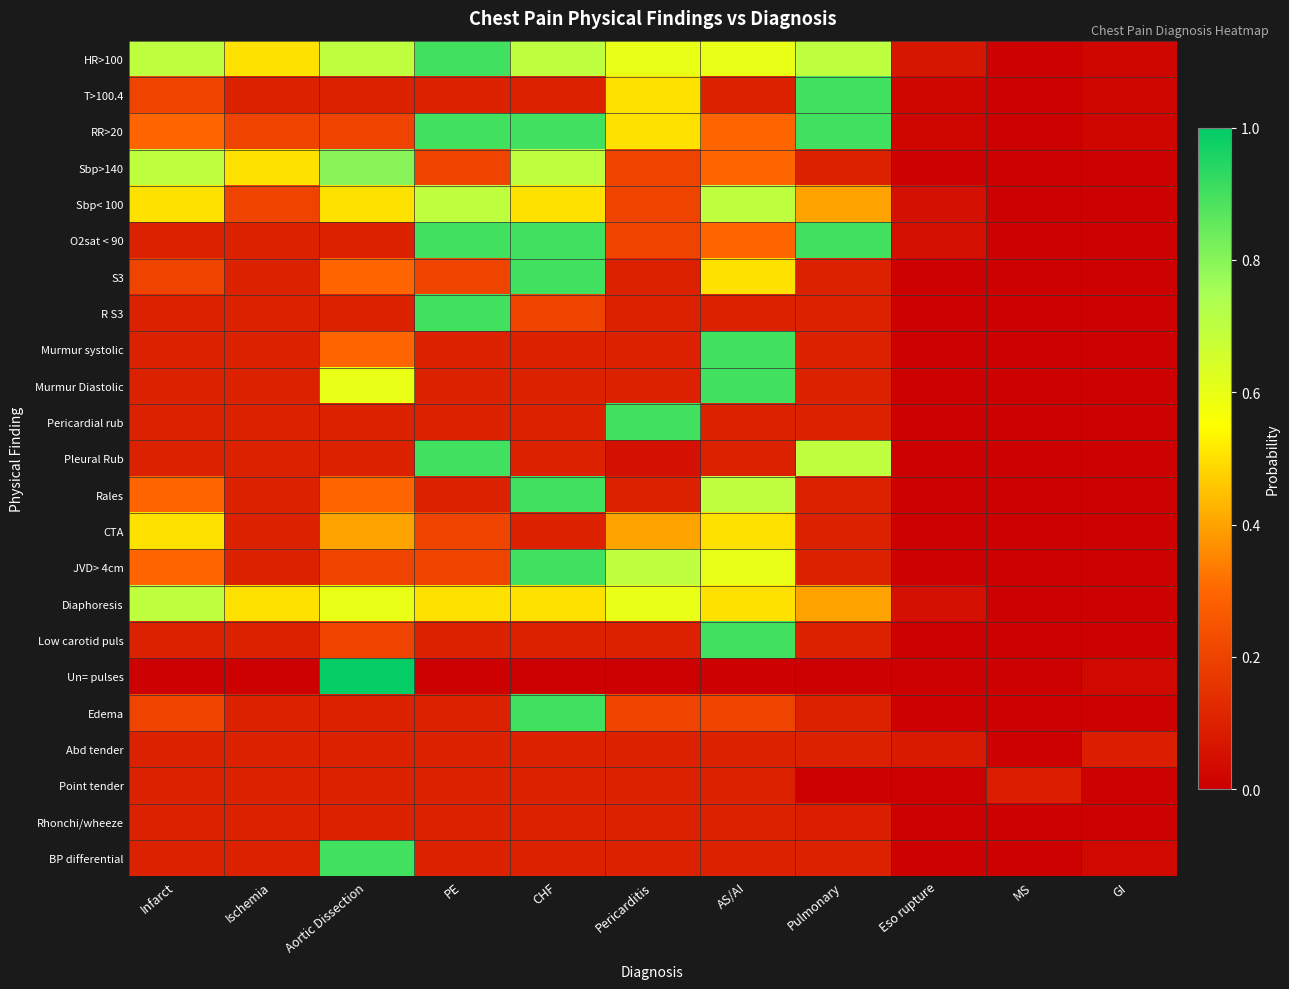

Between CHF and AS/AI, which is larger?

CHF